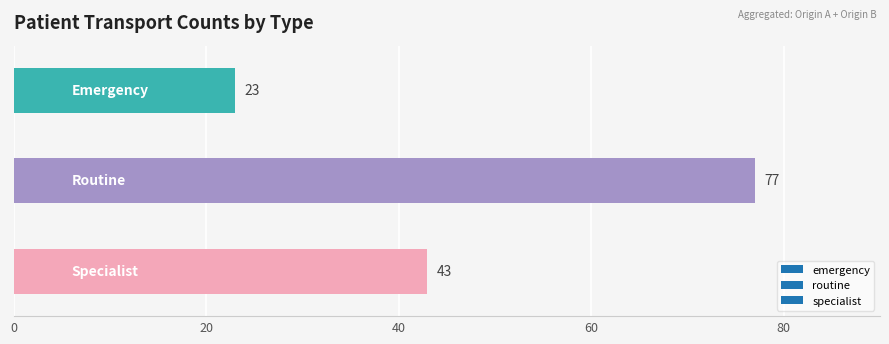

What is the greatest value displayed?

77